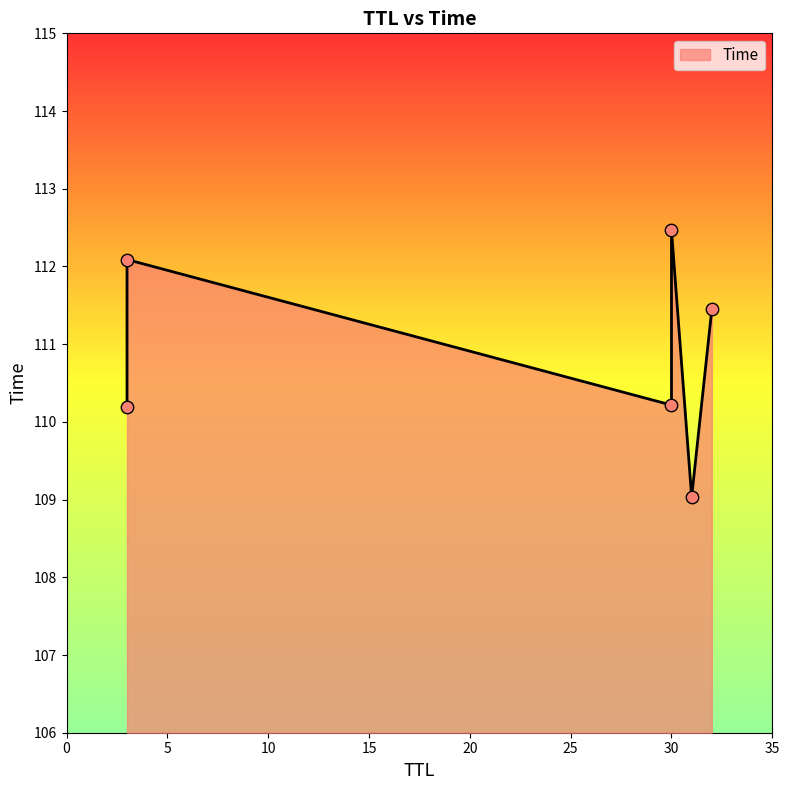

Which has a higher value, 30 or 31?

30